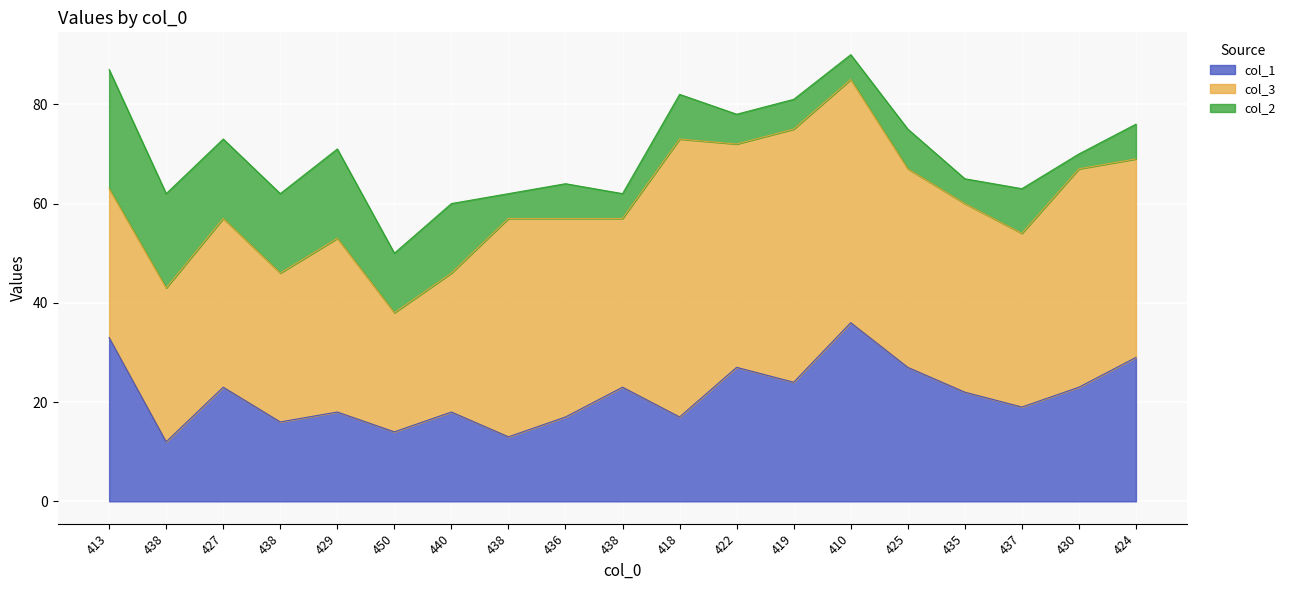

Reading right to left, list all the values displayed in this chart.

col_1: 424=29	430=23	437=19	435=22	425=27	410=36	419=24	422=27	418=17	438=23	436=17	438=13	440=18	450=14	429=18	438=16	427=23	438=12	413=33
col_3: 424=40	430=44	437=35	435=38	425=40	410=49	419=51	422=45	418=56	438=34	436=40	438=44	440=28	450=24	429=35	438=30	427=34	438=31	413=30
col_2: 424=7	430=3	437=9	435=5	425=8	410=5	419=6	422=6	418=9	438=5	436=7	438=5	440=14	450=12	429=18	438=16	427=16	438=19	413=24